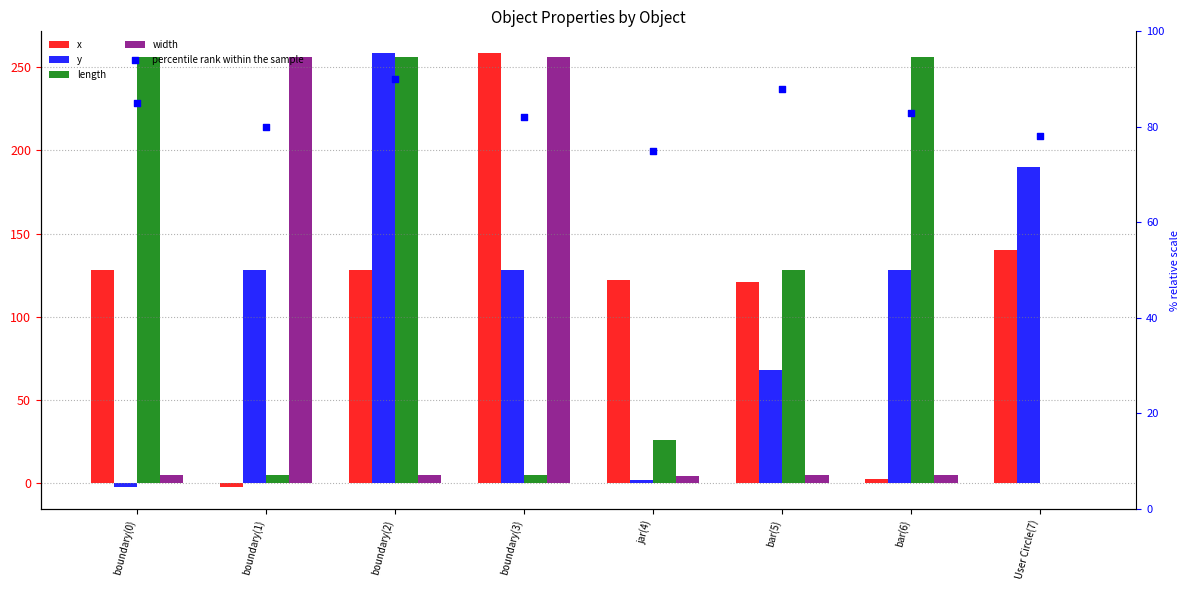

At which category is the sum across all series the highest?

boundary(2)